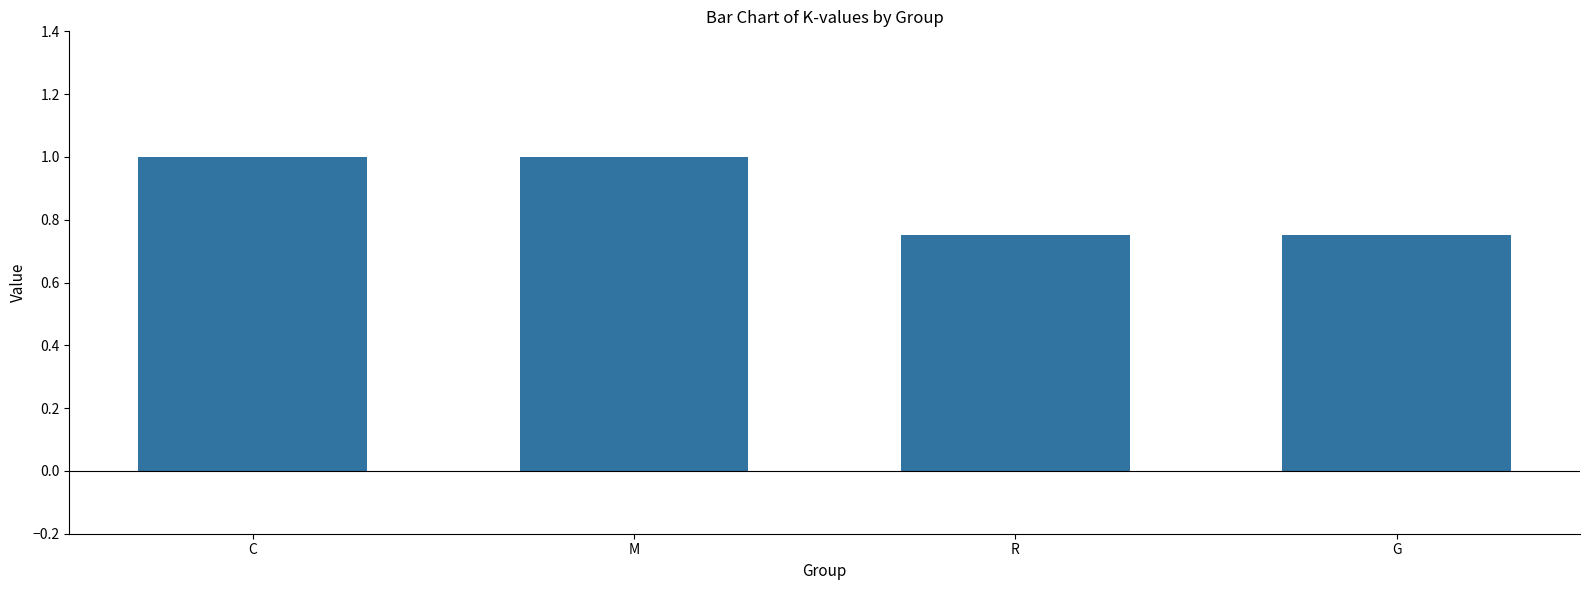

What value does the data have at M?

1.0